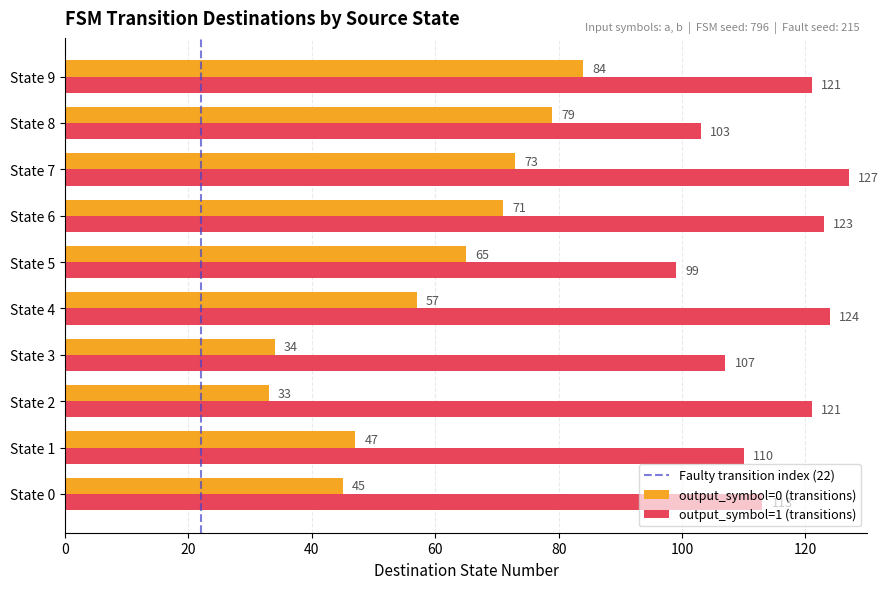

Where is output_symbol=0 (transitions) nearest to the value 58?

State 4